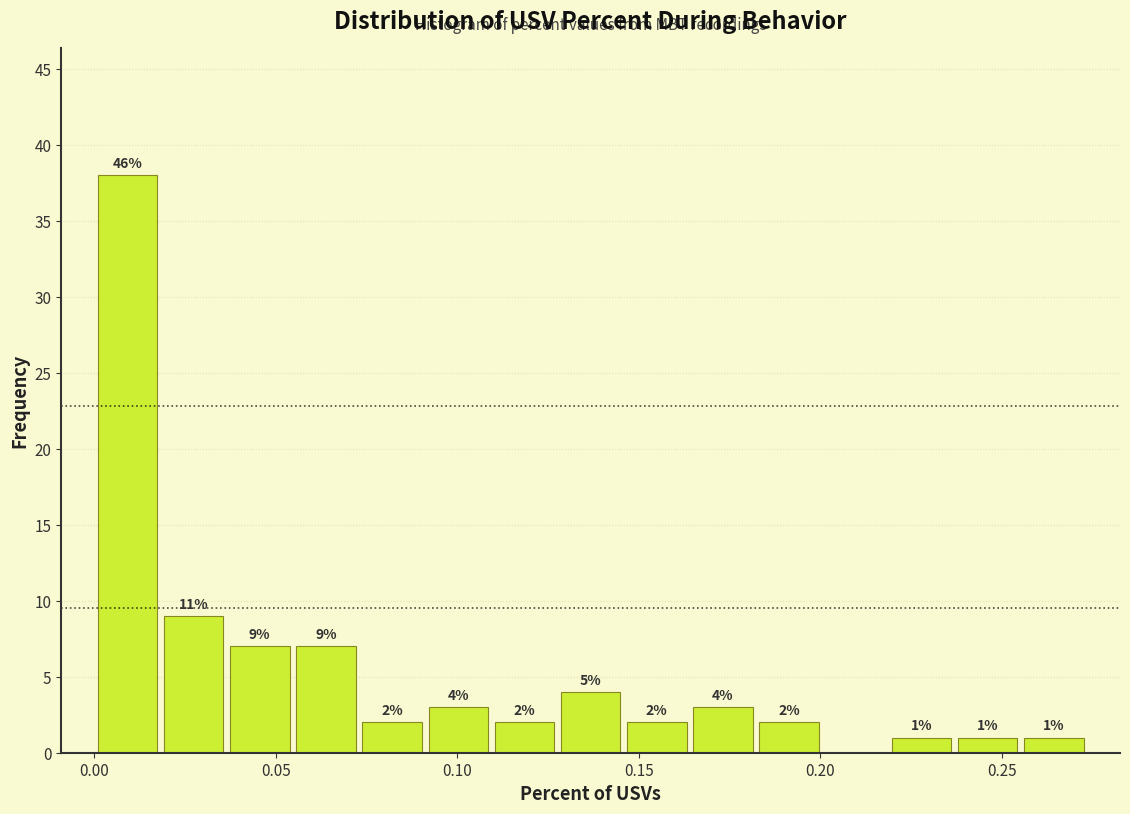

Read against the x-axis, roughly where is the centre of the tallest bar?

0.010